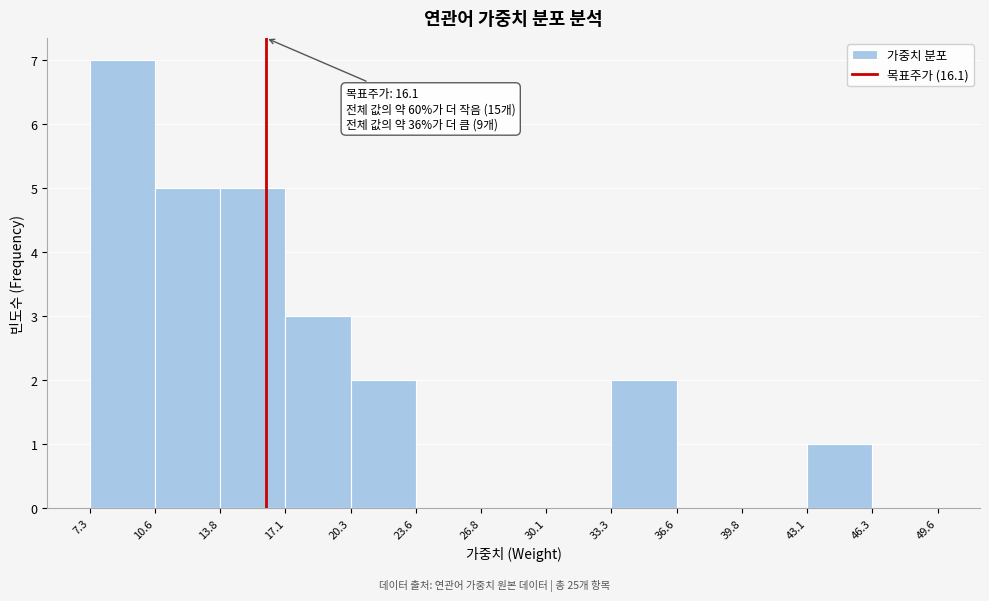

Which range on the x-axis has the tallest bar?

7.3 to 10.6